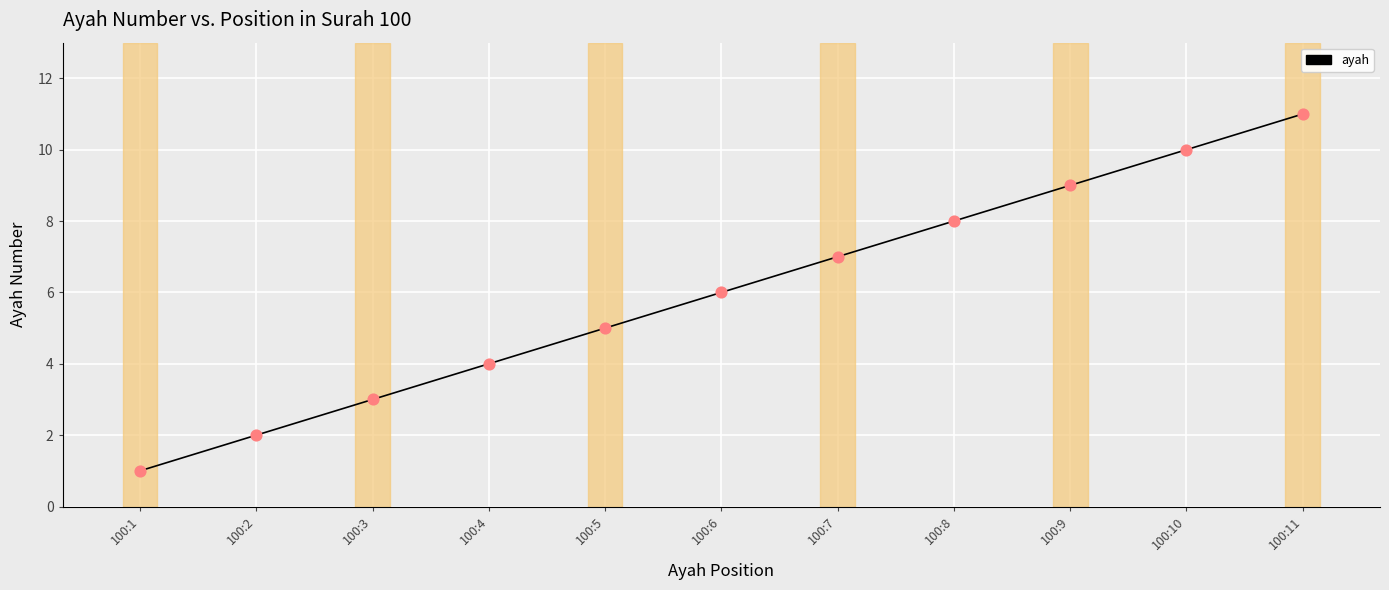

Between 100:11 and 100:3, which is larger?

100:11